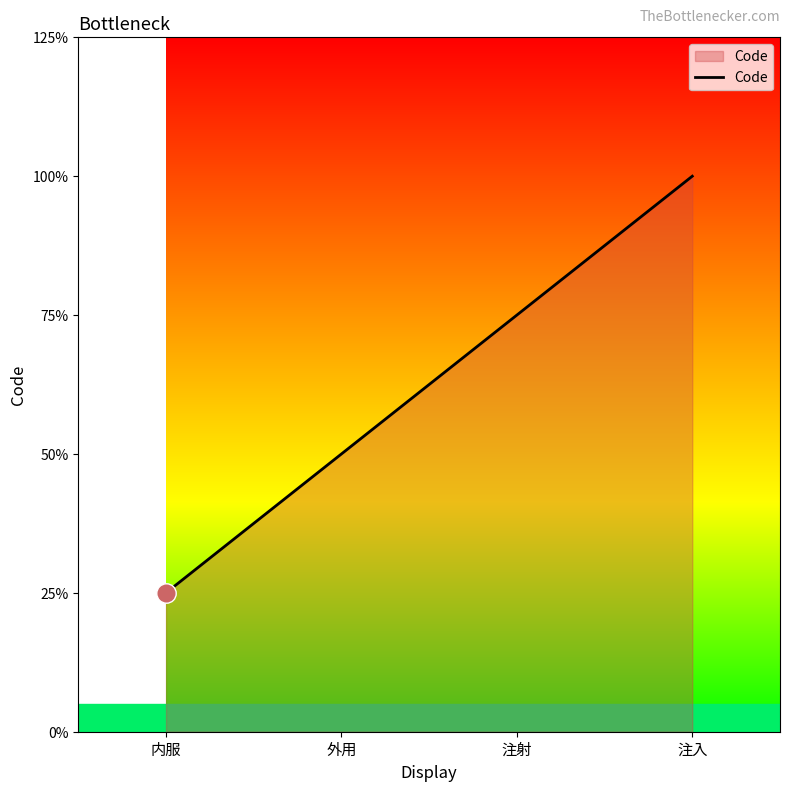

How many values are between 2 and 4?

3